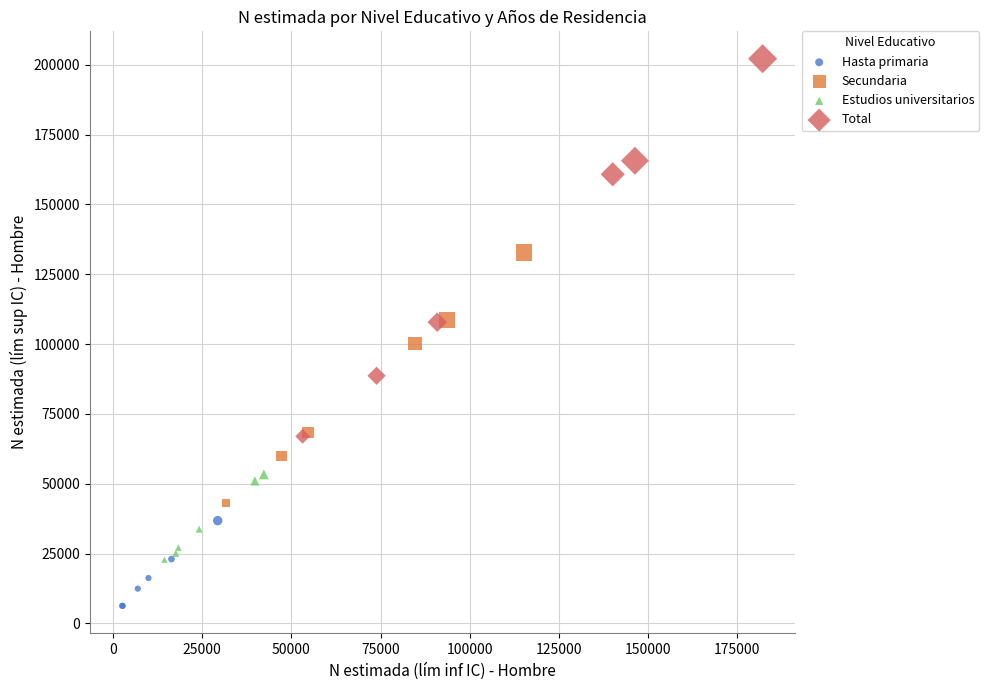

Which series has the largest Y range (max minus min)?

Total